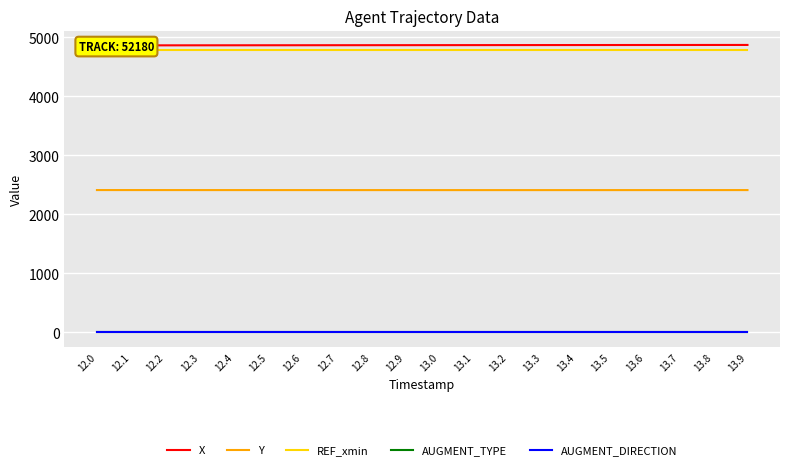

True or false: AUGMENT_TYPE and Y intersect in this chart.

False